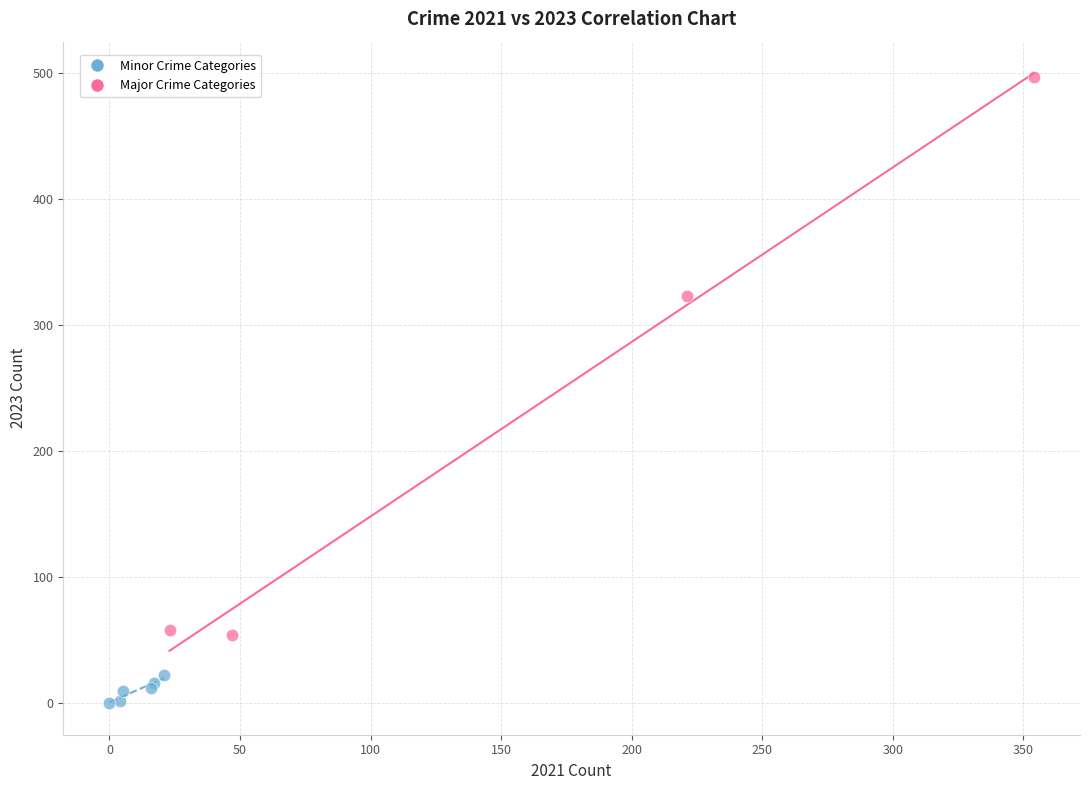

Which series has the largest Y range (max minus min)?

Major Crime Categories